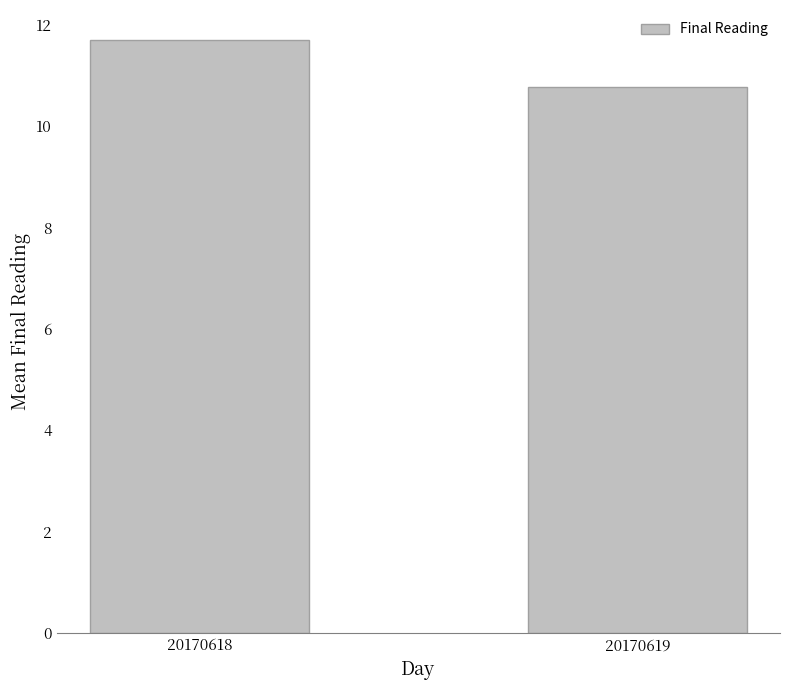

Are the bars horizontal?

No